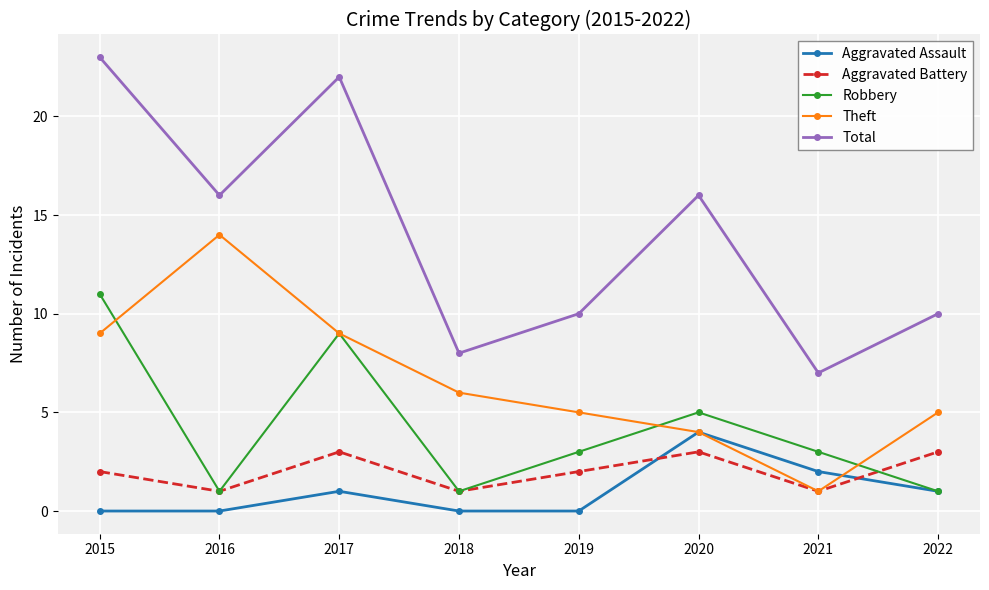

Which category has the highest value across all series?

2015